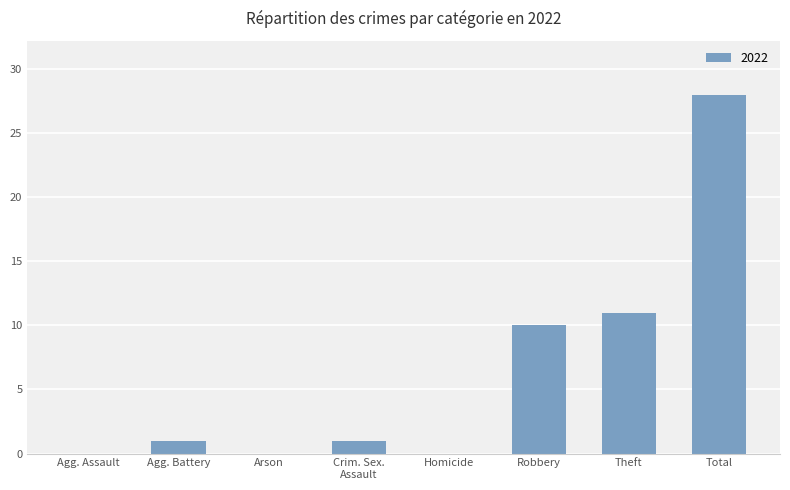

The chart shows a value of 46 at Total. True or false?

False